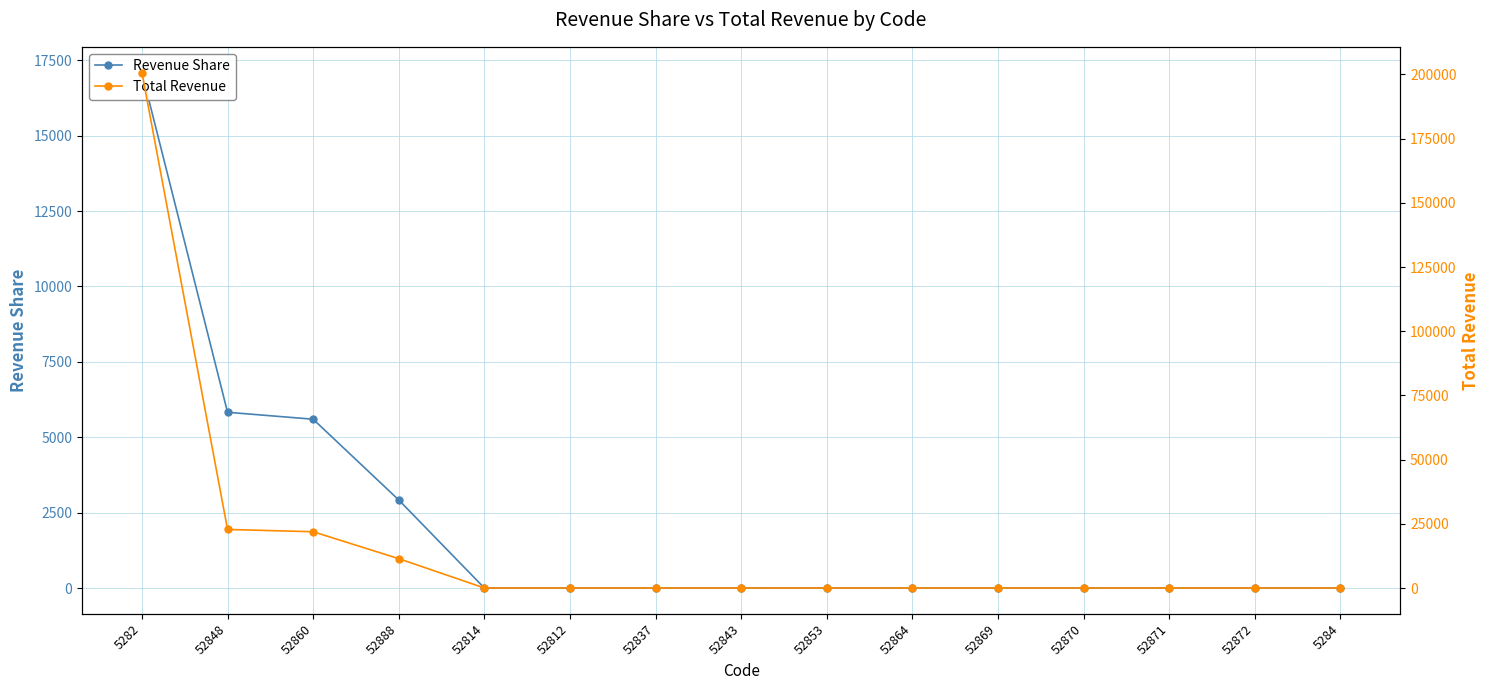

What are all the series names shown in the legend?

Revenue Share, Total Revenue